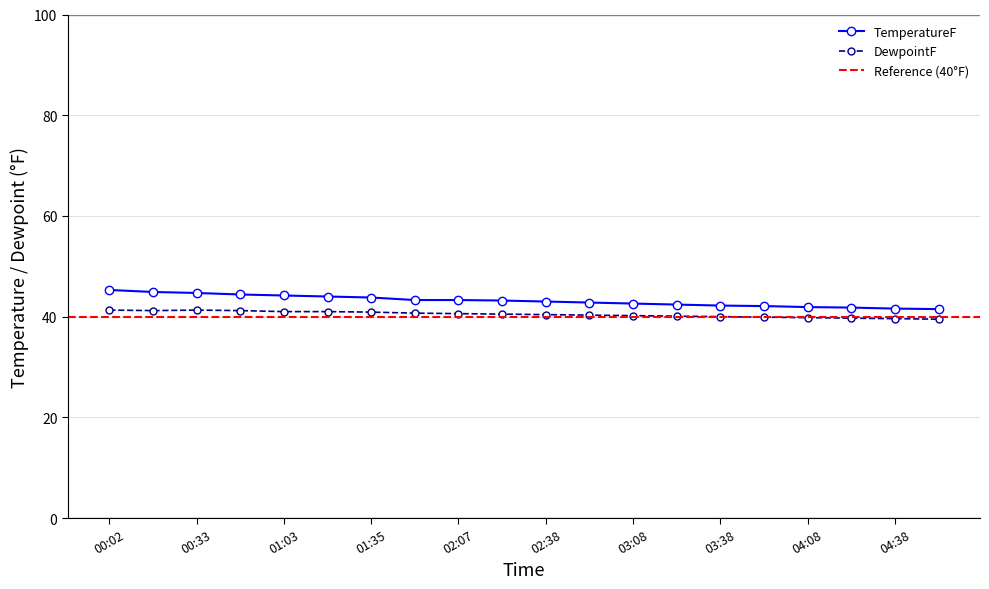

The value of TemperatureF at 04:38 is 41.6. True or false?

True